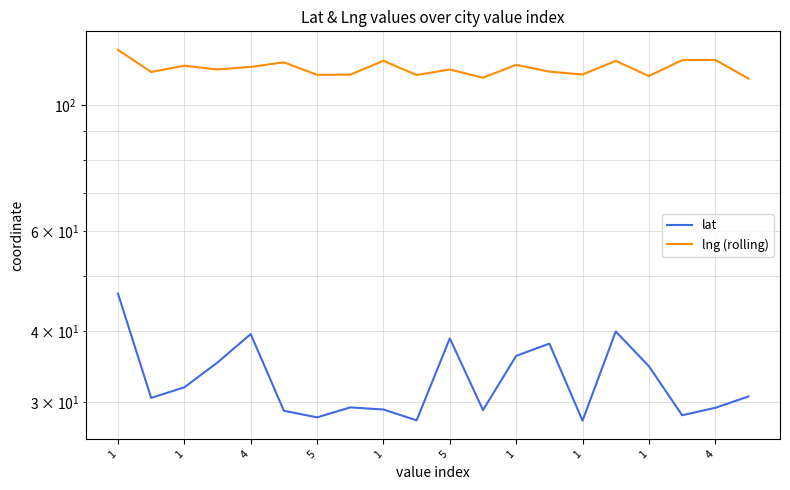

Is it true that lng (rolling) equals 77.1 at 1?

False